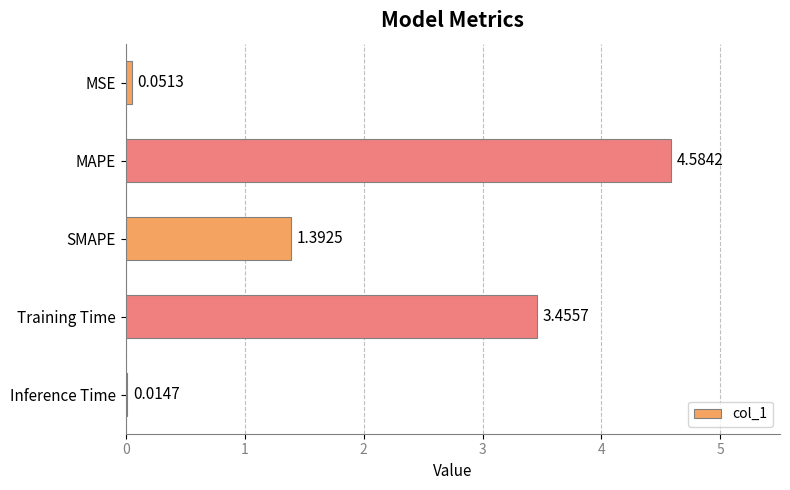

Where is the data nearest to the value 2?

SMAPE